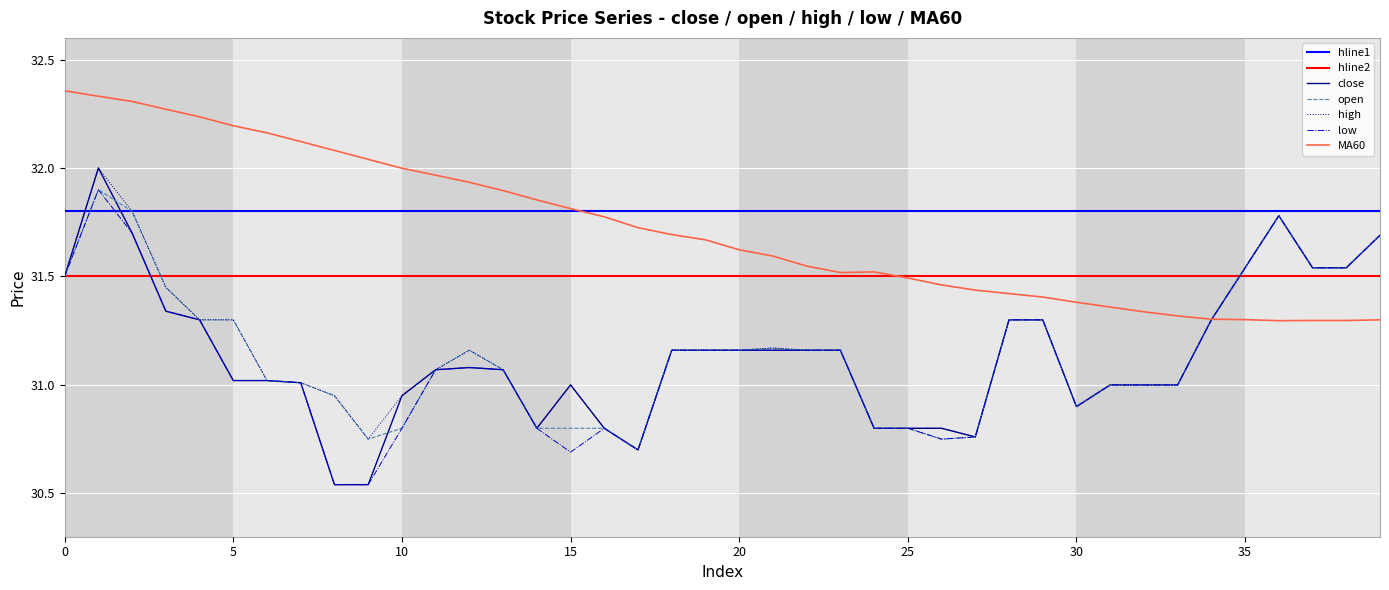

The MA60 series shows 31.8 at 15. True or false?

True